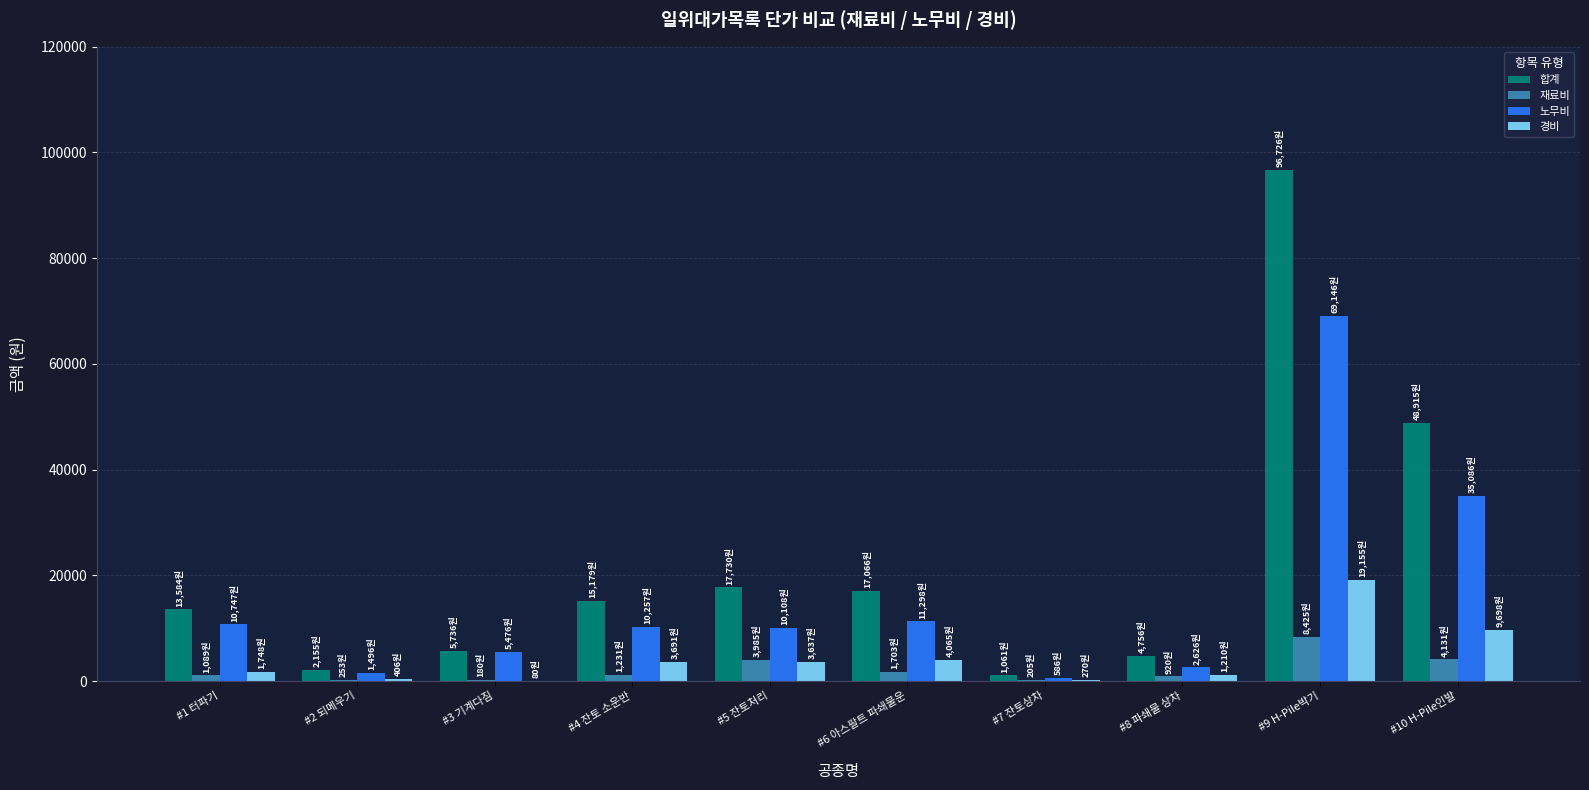

What is the maximum value for 노무비?

69146